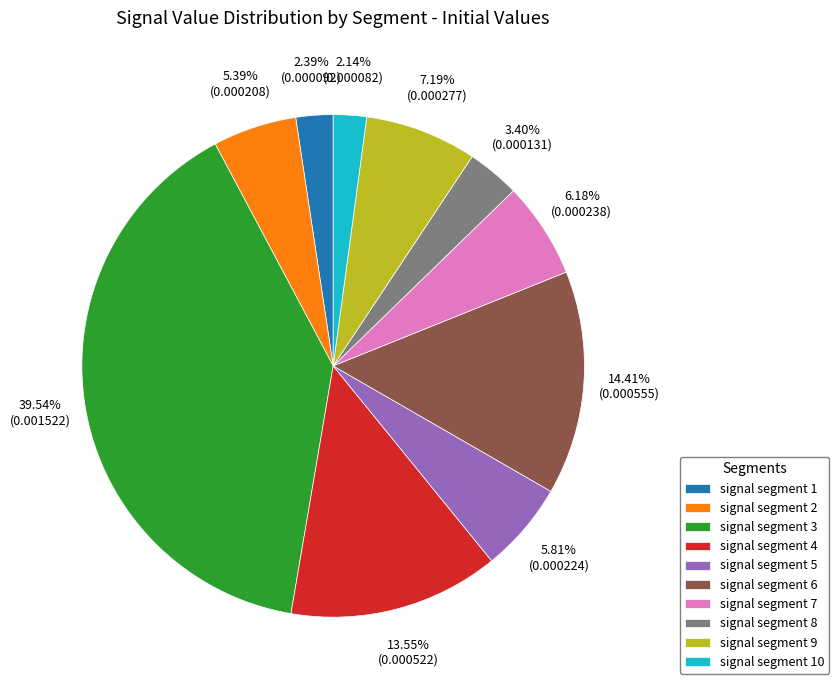

Between signal segment 6 and signal segment 9, which is larger?

signal segment 6